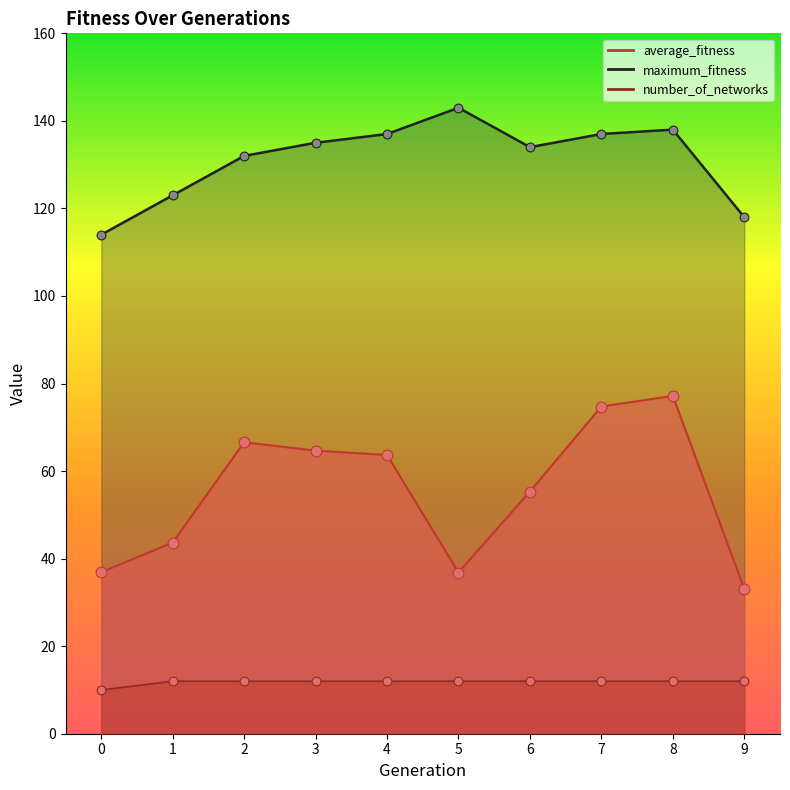

What is the total value across all series at 1?

178.7